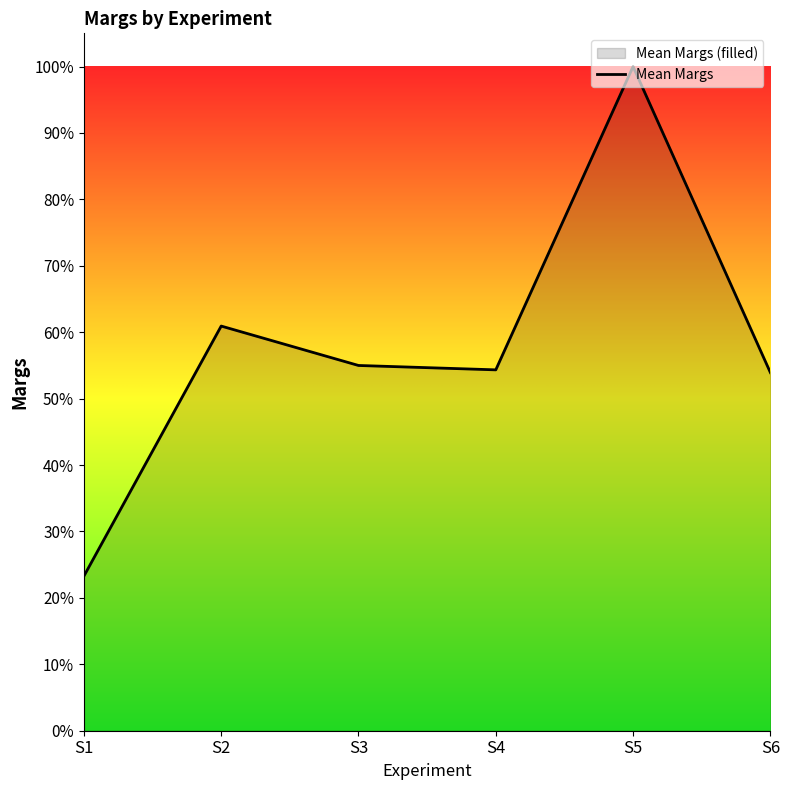

Rank the categories by value from lowest to highest.

S1, S6, S4, S3, S2, S5